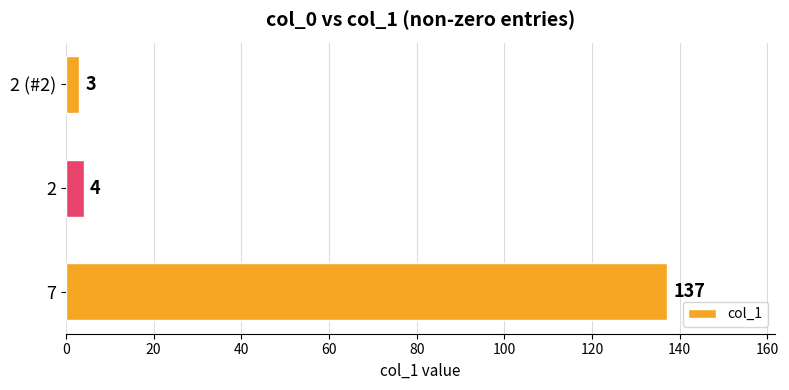

What is the difference between the maximum and minimum values?

134